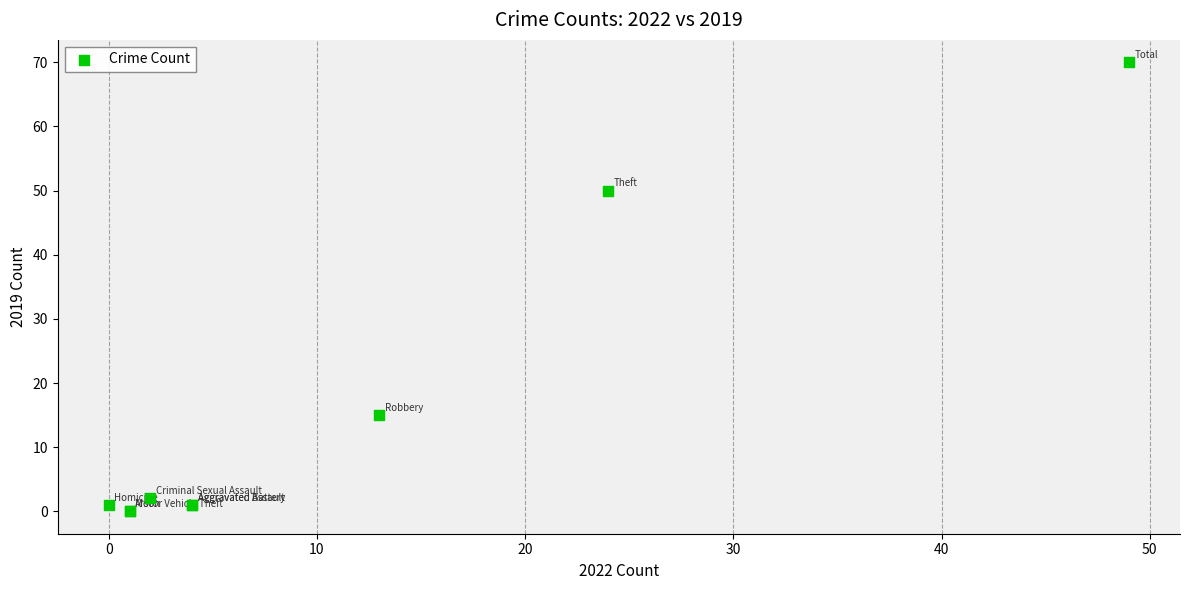

What Y value in the scatter plot is closest to 35?

50